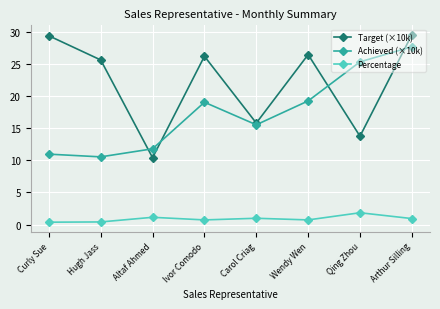

How many intersections are there between Target (×10k) and Achieved (×10k)?

4